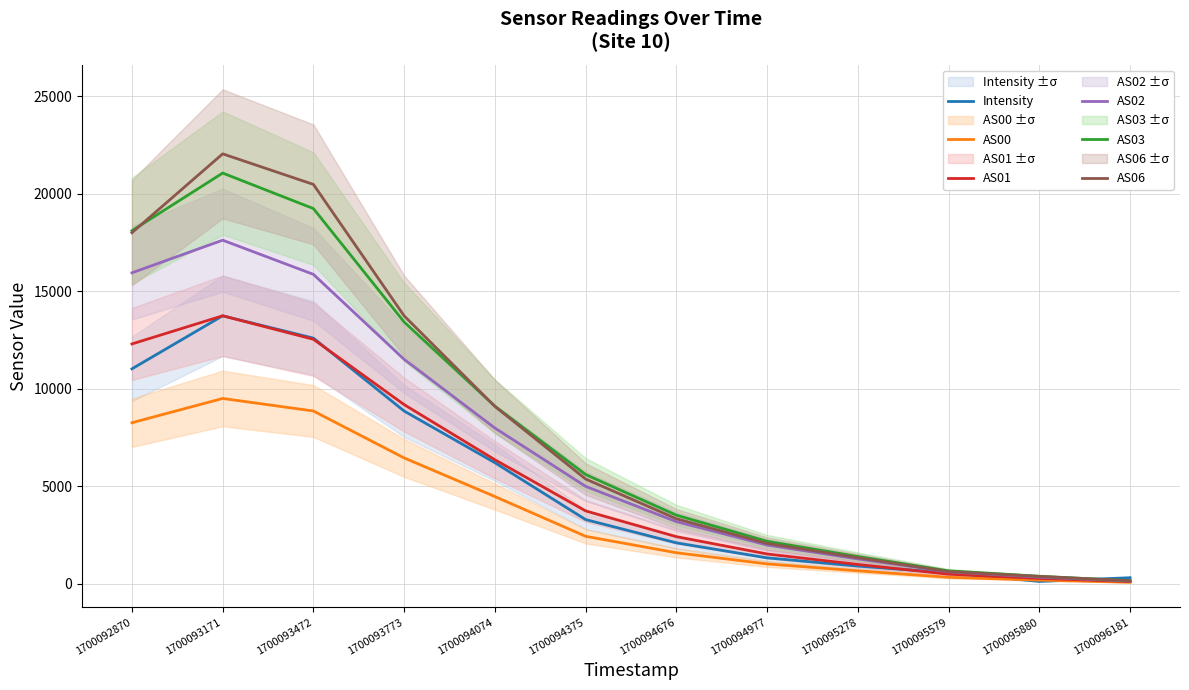

Is the value of AS03 at 1700095278 greater than the value of AS01 at 1700096181?

Yes